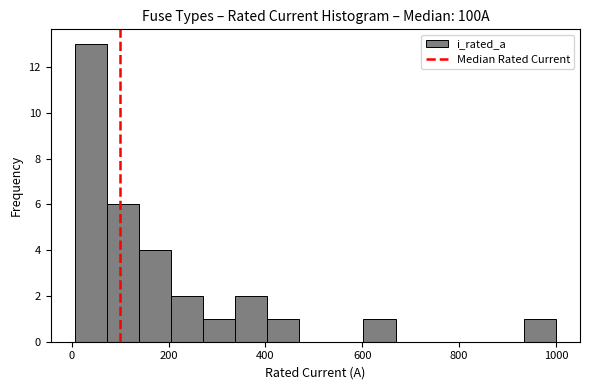

Around what value on the x-axis is the tallest bar? Give the approximate position of its centre, as read against the axis.

40